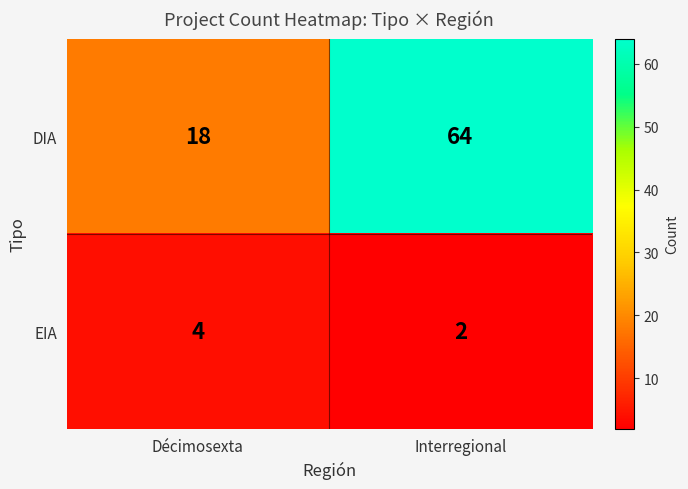

At which label is DIA closest to 41?

Décimosexta